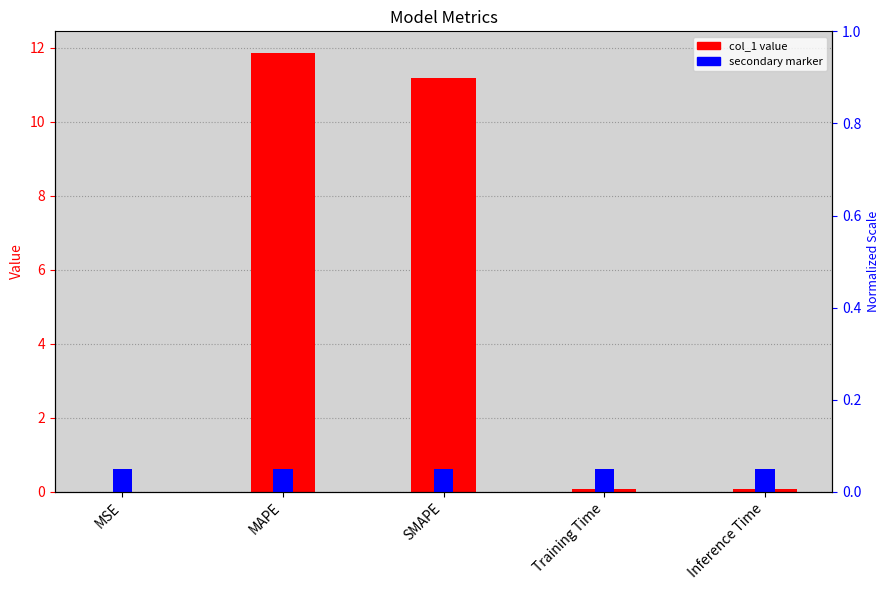

Is the value of secondary marker at Training Time greater than the value of col_1 at SMAPE?

No